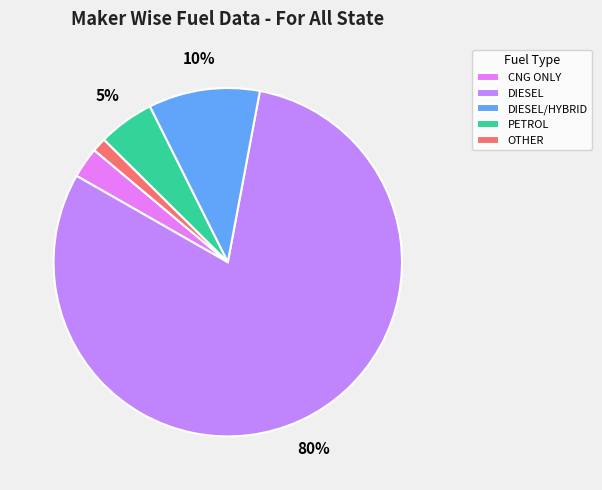

The DIESEL/HYBRID slice represents 4% of the pie. True or false?

False